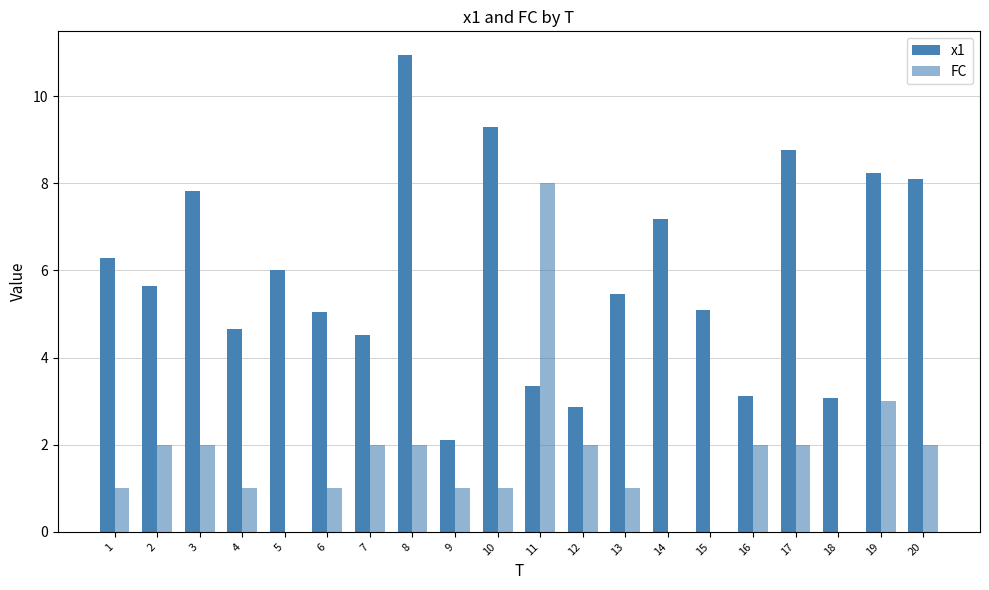

How many distinct data groups are displayed?

2